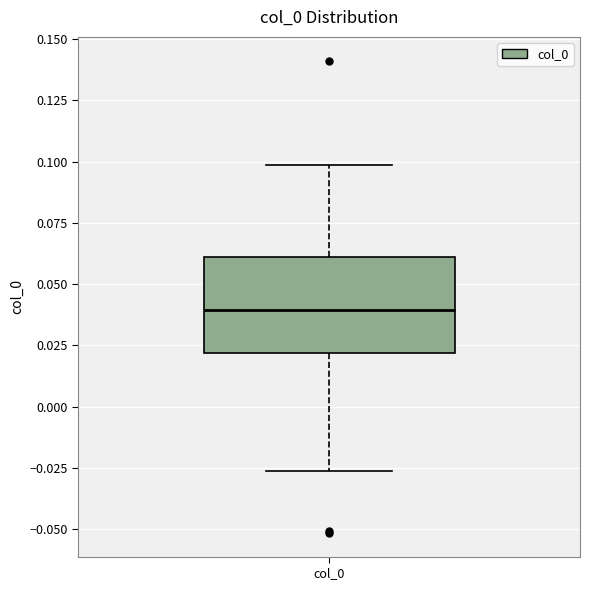

Transcribe this box plot: give where the median line is, the range the box spans, and where the two whiskers end, as read against the y-axis. The values are not printed on the chart, so give them approximately, as read against the axis.

median 0.040, box 0.020 to 0.060, whiskers -0.025 to 0.100